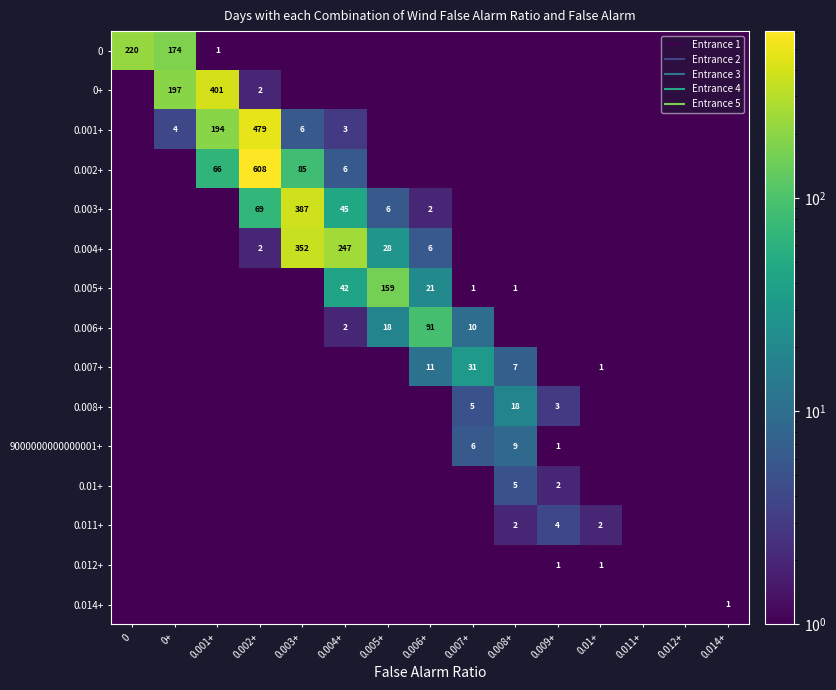

The value of 9000000000000001+ at 0.002+ is 0.2. True or false?

False